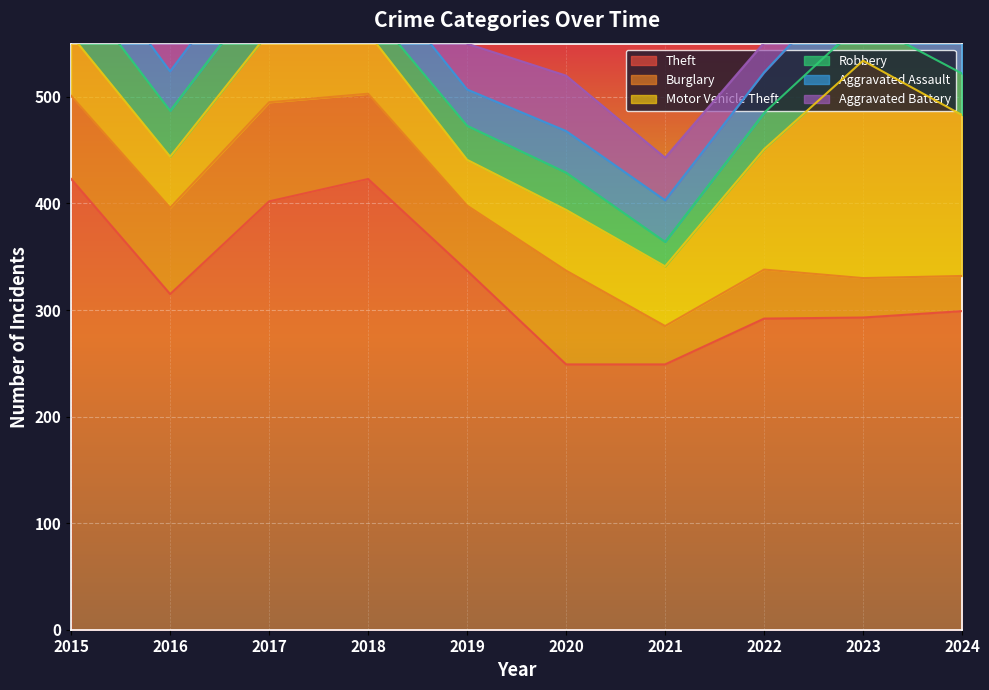

Where is Theft nearest to the value 336?

2019